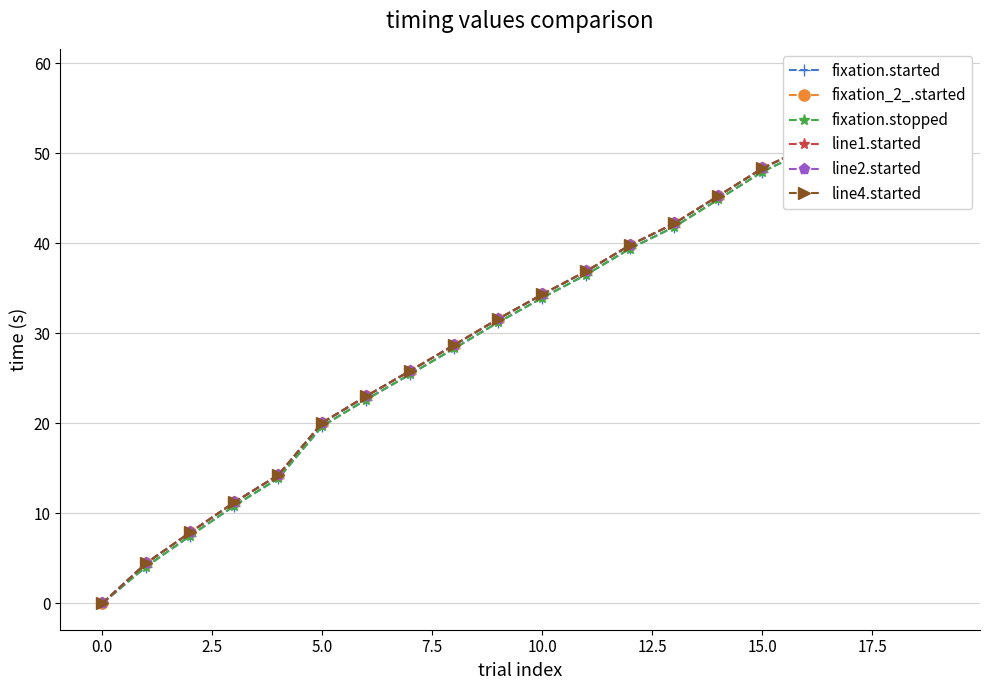

True or false: line4.started and line1.started cross at least once.

False